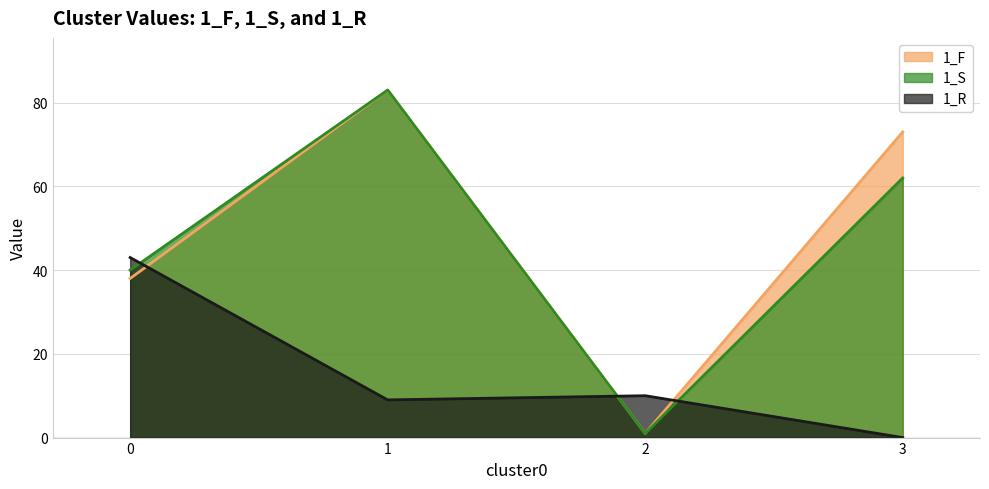

Count the number of categories in the chart.

4